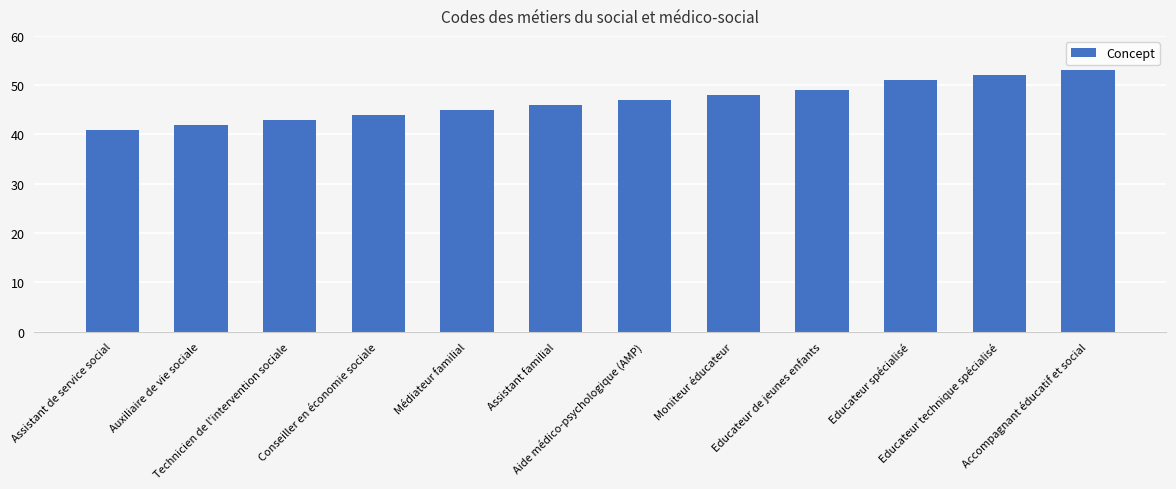

What is the label of the 1st bar from the left?

Assistant de service social